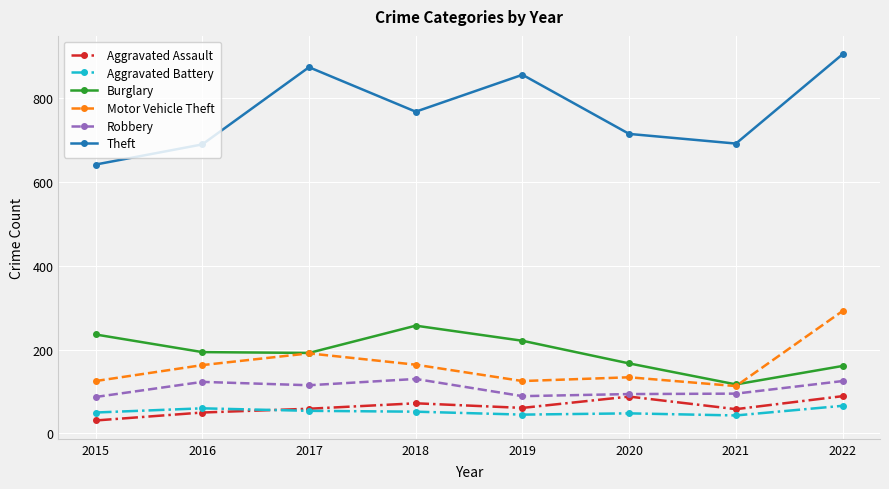

What is the total value across all series at 2020?

1245